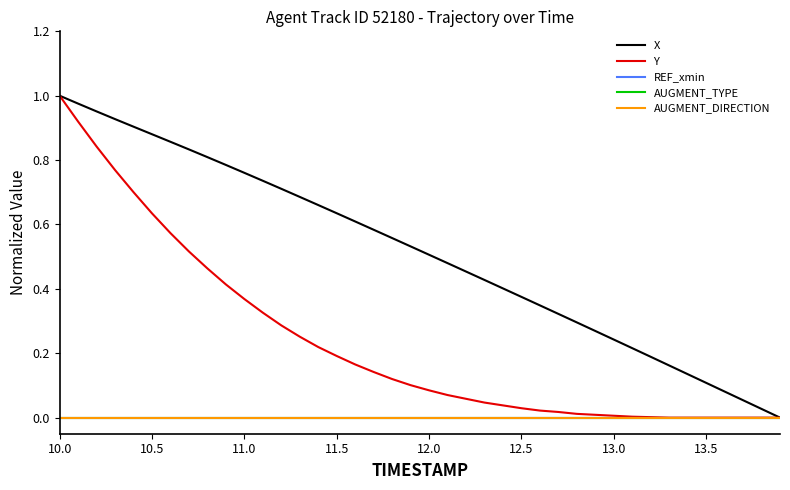

How many lines are shown in the chart?

5